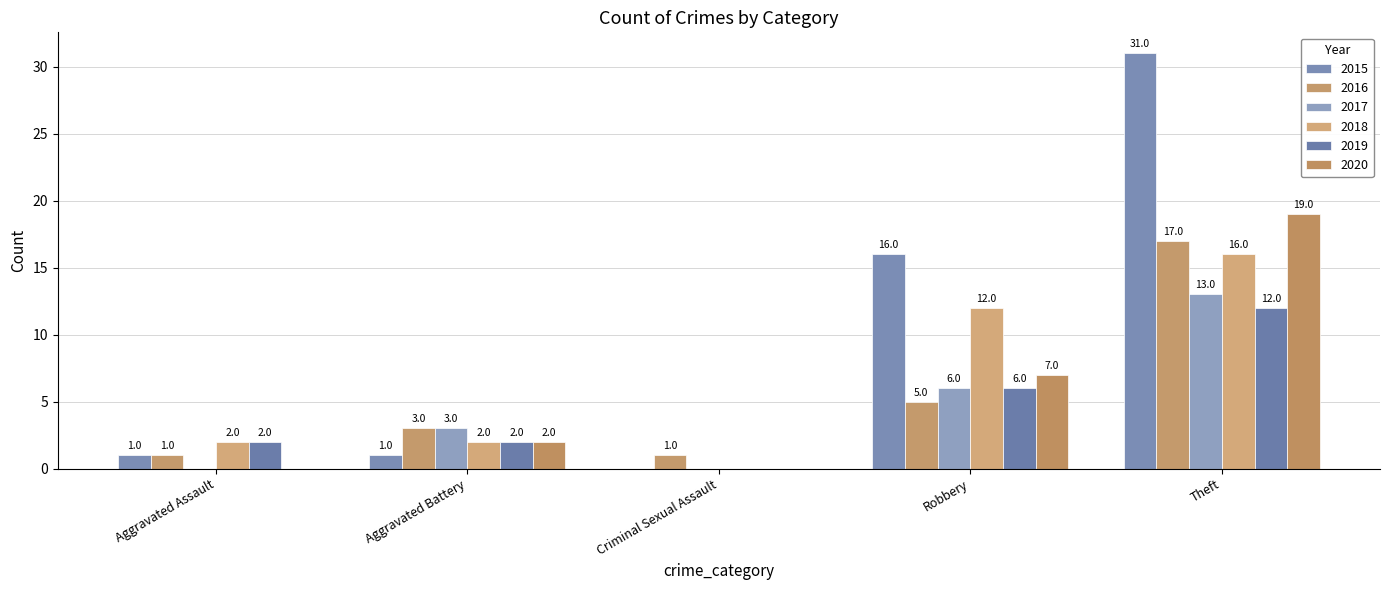

What is the sum of all 2016 values?

27